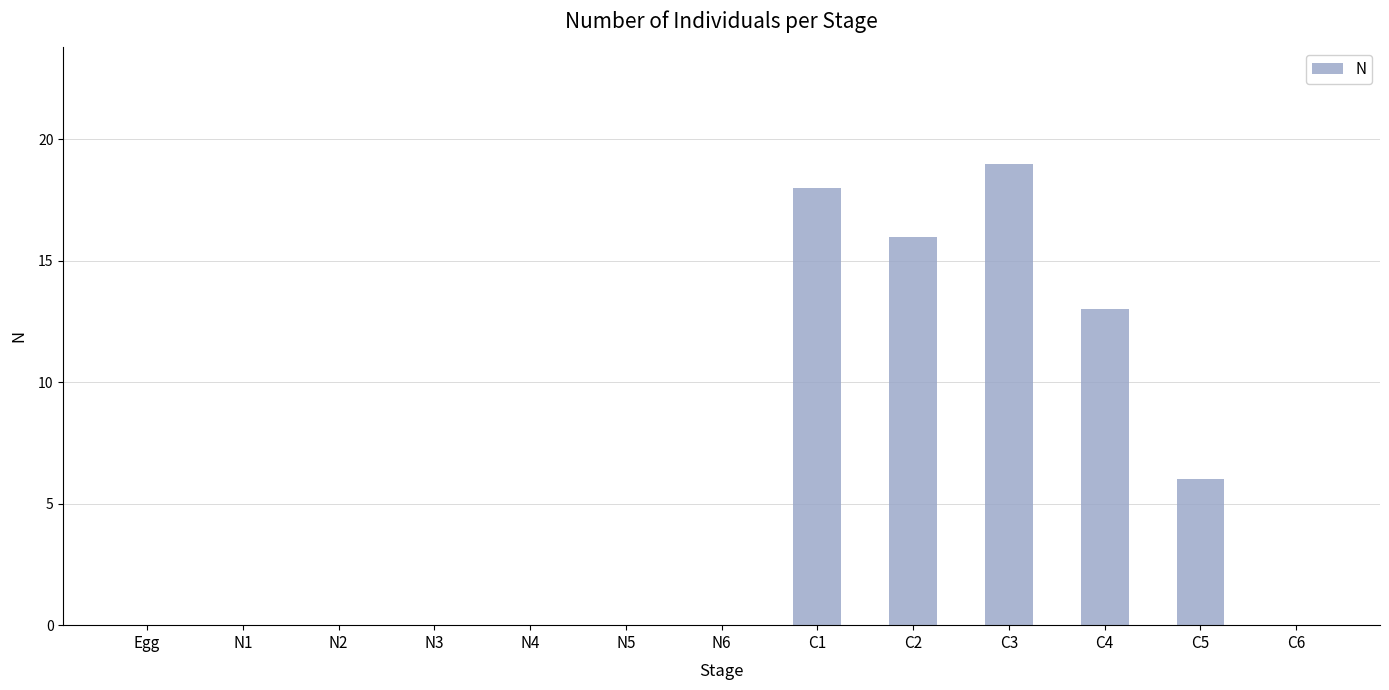

Which label corresponds to the largest value in the chart?

C3